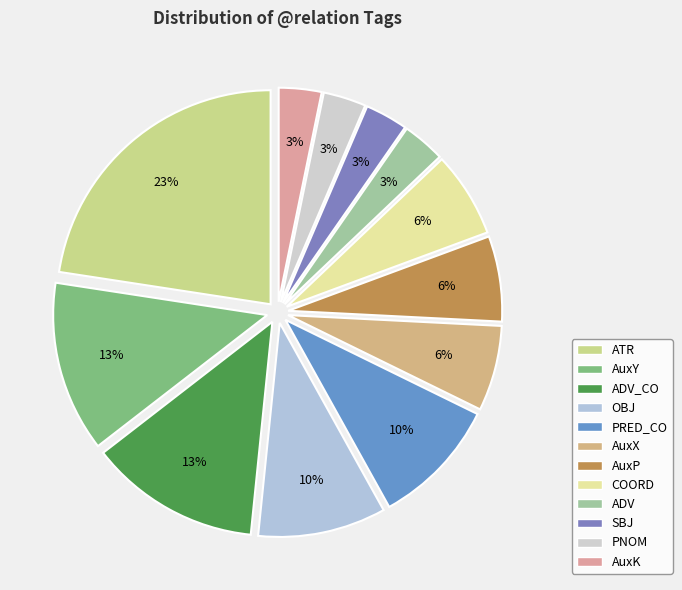

Do ATR and AuxX together represent more than half of the pie?

No